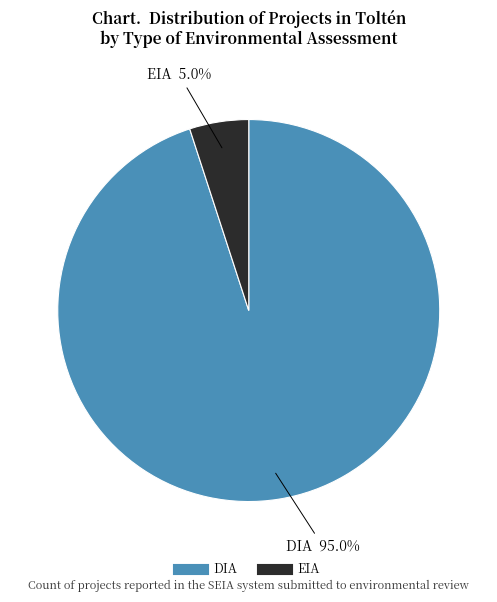

What portion of the pie excludes DIA?

5.0%